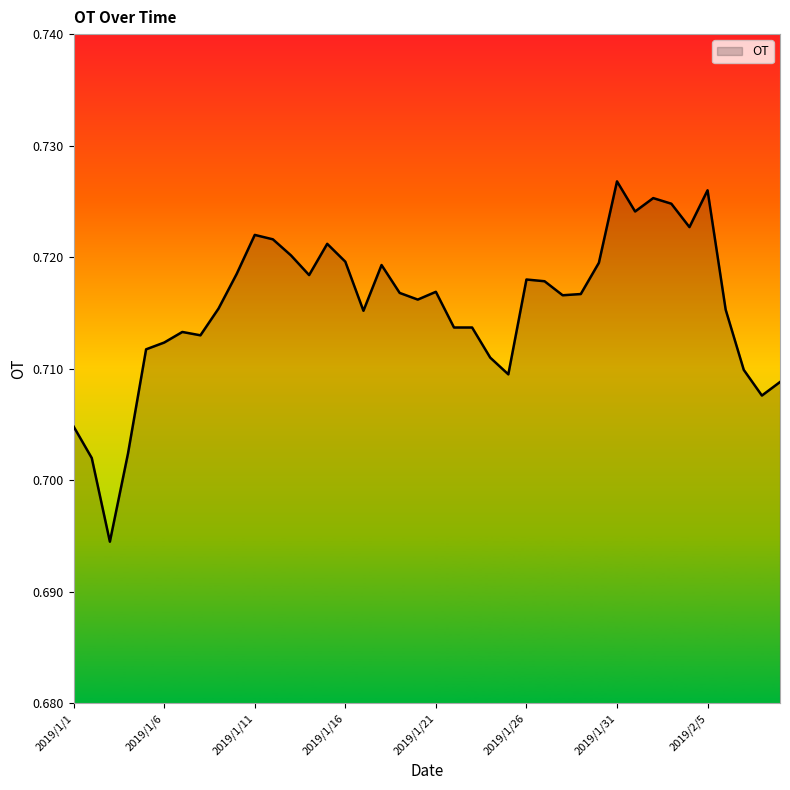

Which category has the highest value across all series?

2019/1/31